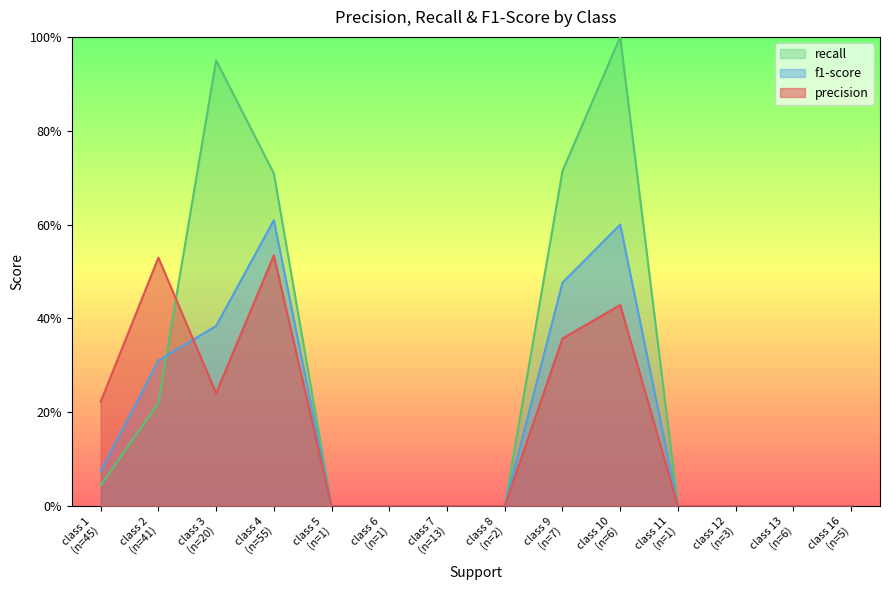

Reading left to right, transcribe all the data shown in this chart.

precision: class 1
(n=45)=0.2	class 2
(n=41)=0.5	class 3
(n=20)=0.2	class 4
(n=55)=0.5	class 5
(n=1)=0.0	class 6
(n=1)=0.0	class 7
(n=13)=0.0	class 8
(n=2)=0.0	class 9
(n=7)=0.4	class 10
(n=6)=0.4	class 11
(n=1)=0.0	class 12
(n=3)=0.0	class 13
(n=6)=0.0	class 16
(n=5)=0.0
f1-score: class 1
(n=45)=0.1	class 2
(n=41)=0.3	class 3
(n=20)=0.4	class 4
(n=55)=0.6	class 5
(n=1)=0.0	class 6
(n=1)=0.0	class 7
(n=13)=0.0	class 8
(n=2)=0.0	class 9
(n=7)=0.5	class 10
(n=6)=0.6	class 11
(n=1)=0.0	class 12
(n=3)=0.0	class 13
(n=6)=0.0	class 16
(n=5)=0.0
recall: class 1
(n=45)=0.0	class 2
(n=41)=0.2	class 3
(n=20)=0.9	class 4
(n=55)=0.7	class 5
(n=1)=0.0	class 6
(n=1)=0.0	class 7
(n=13)=0.0	class 8
(n=2)=0.0	class 9
(n=7)=0.7	class 10
(n=6)=1.0	class 11
(n=1)=0.0	class 12
(n=3)=0.0	class 13
(n=6)=0.0	class 16
(n=5)=0.0